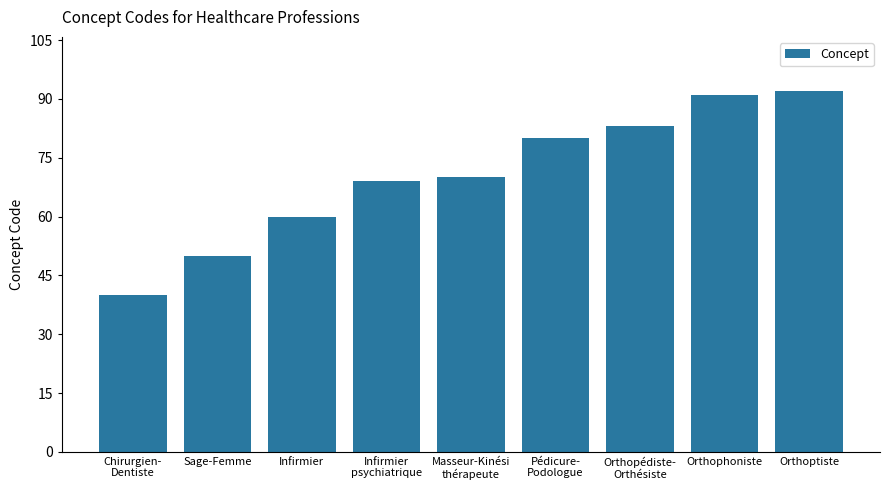

Which category has the lowest value across all series?

Chirurgien-
Dentiste